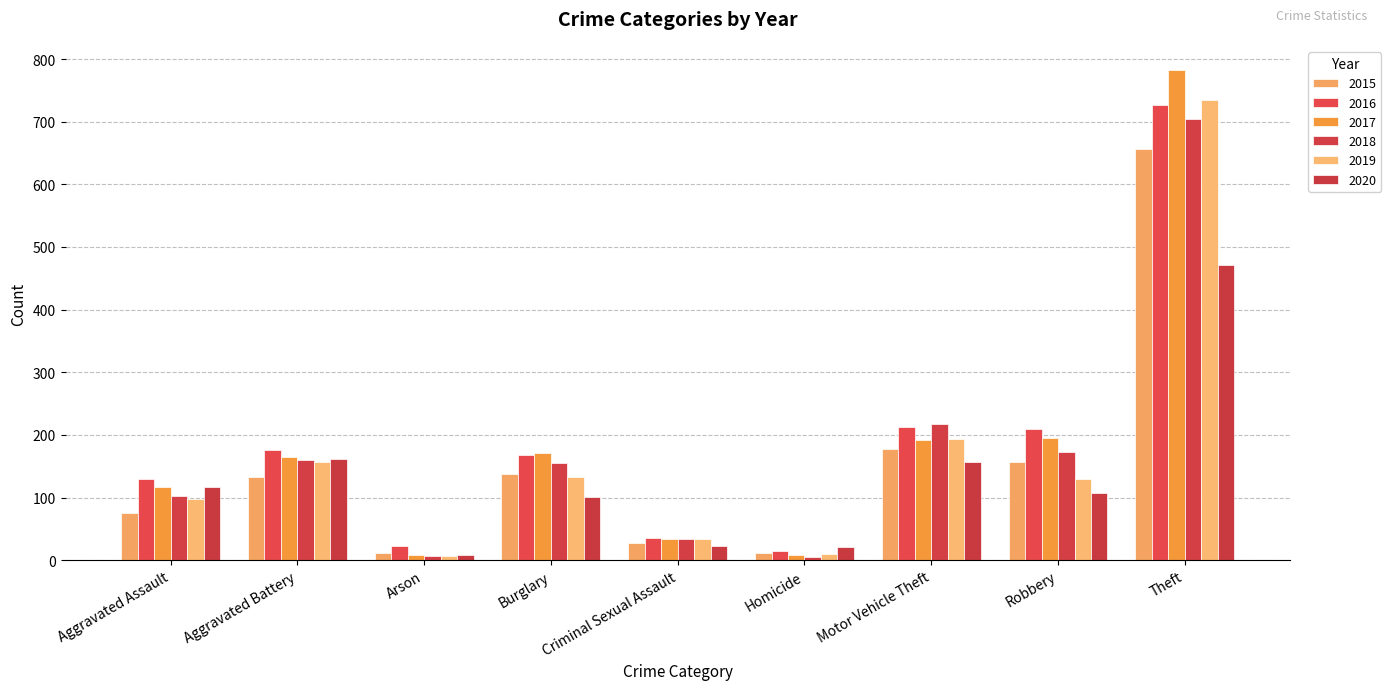

The 2016 series shows 24 at Homicide. True or false?

False